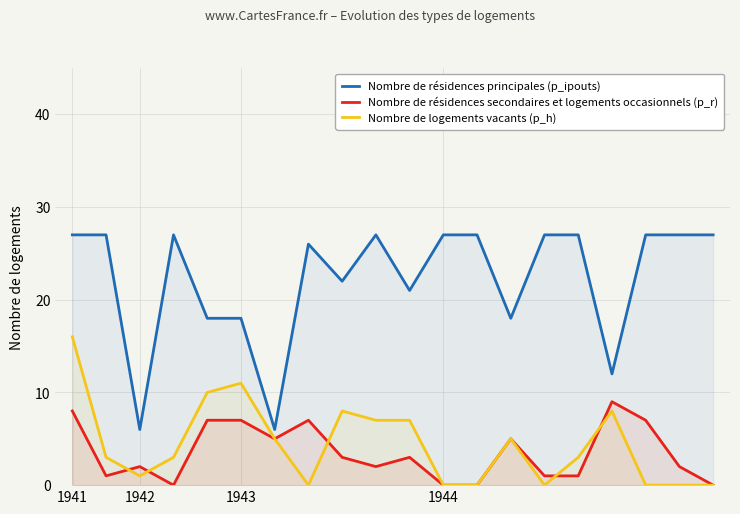

True or false: Nombre de résidences principales (p_ipouts) and Nombre de logements vacants (p_h) intersect in this chart.

False